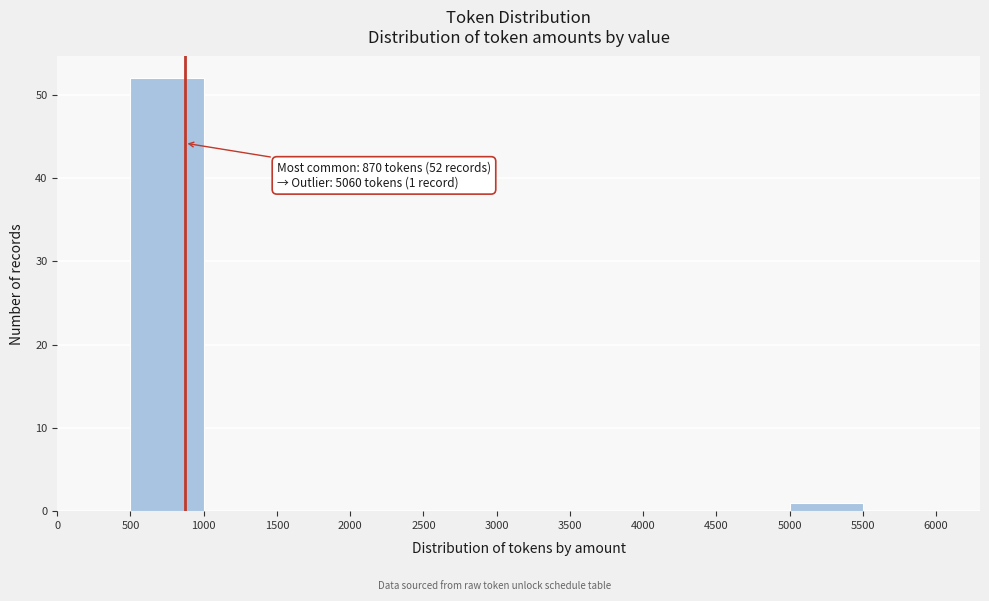

Over which range of the x-axis is the bar tallest?

500 to 1000